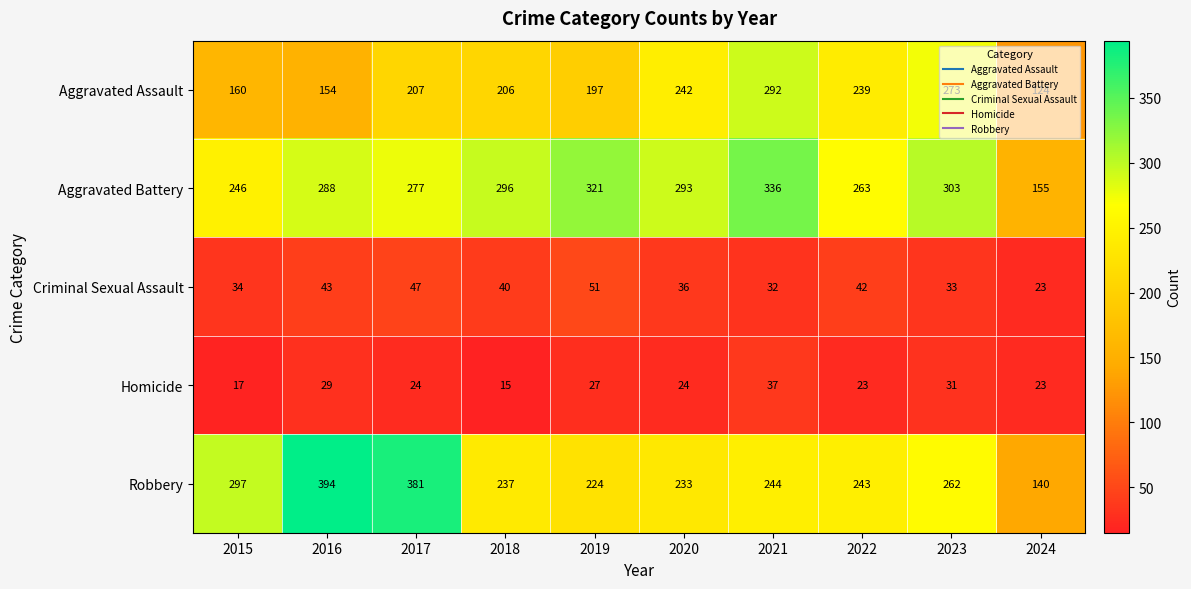

What is the sum of the Homicide values at 2019 and 2021?

64